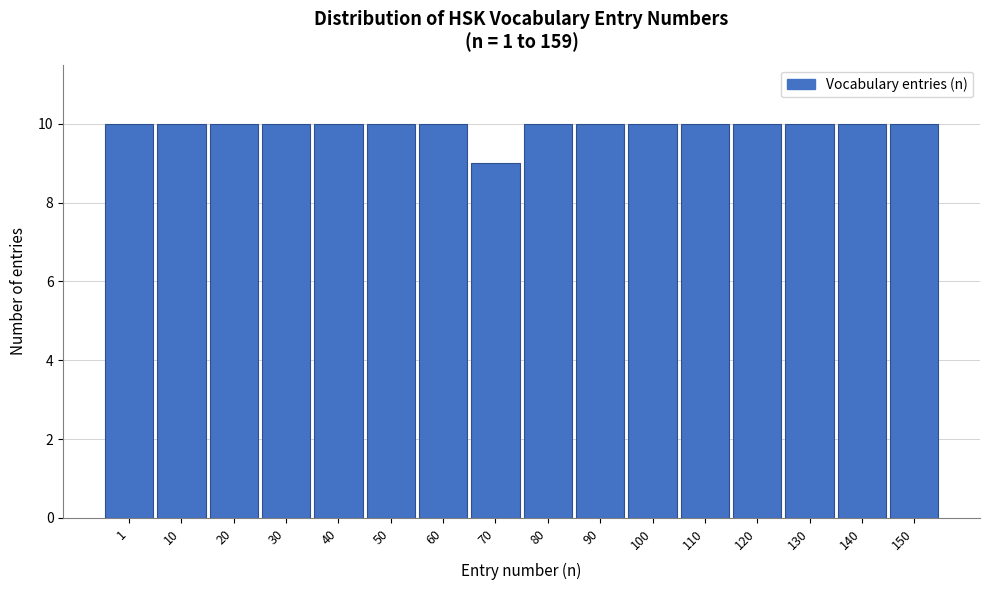

Reading left to right, transcribe all the data shown in this chart.

1=10	10=10	20=10	30=10	40=10	50=10	60=10	70=9	80=10	90=10	100=10	110=10	120=10	130=10	140=10	150=10